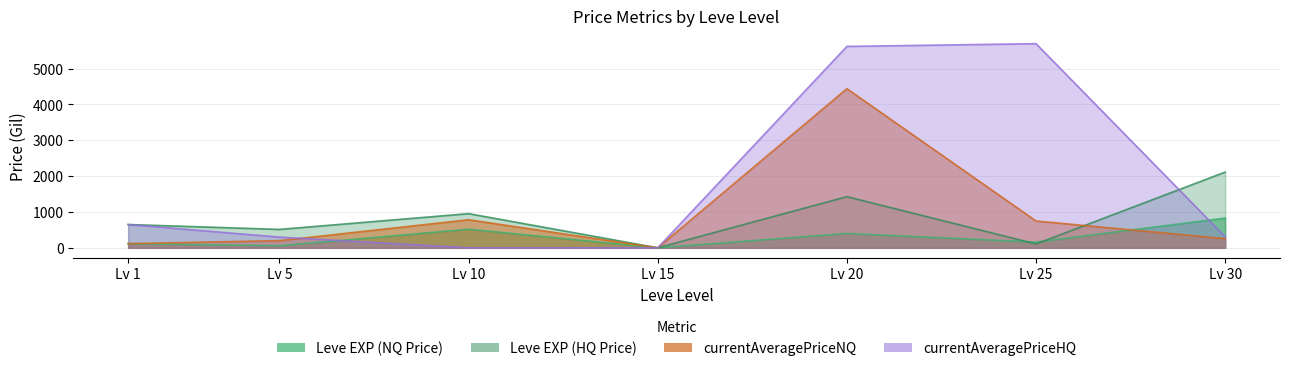

What is the difference between the highest and lowest values at Lv 1?

532.8